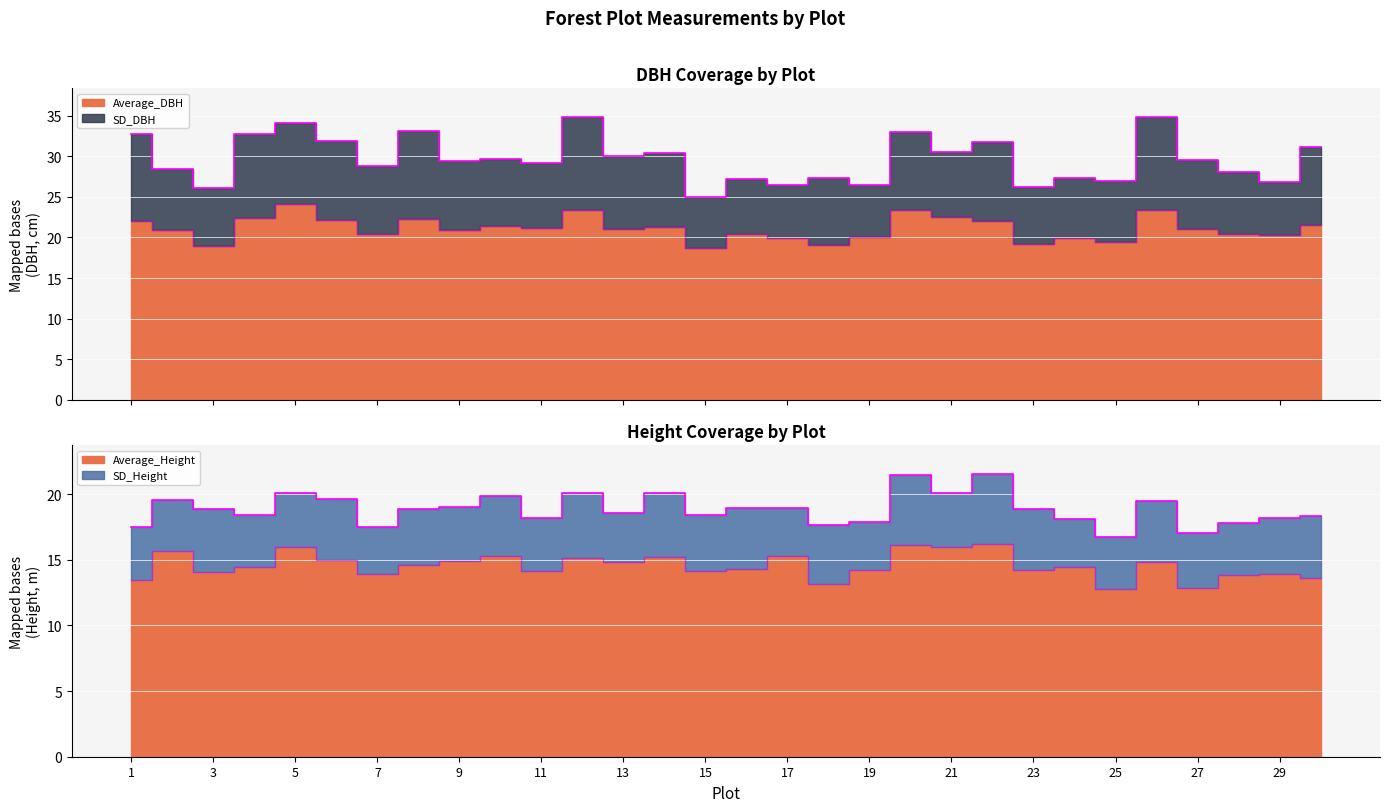

What is the spread (max minus min) of values at 11?

7.1